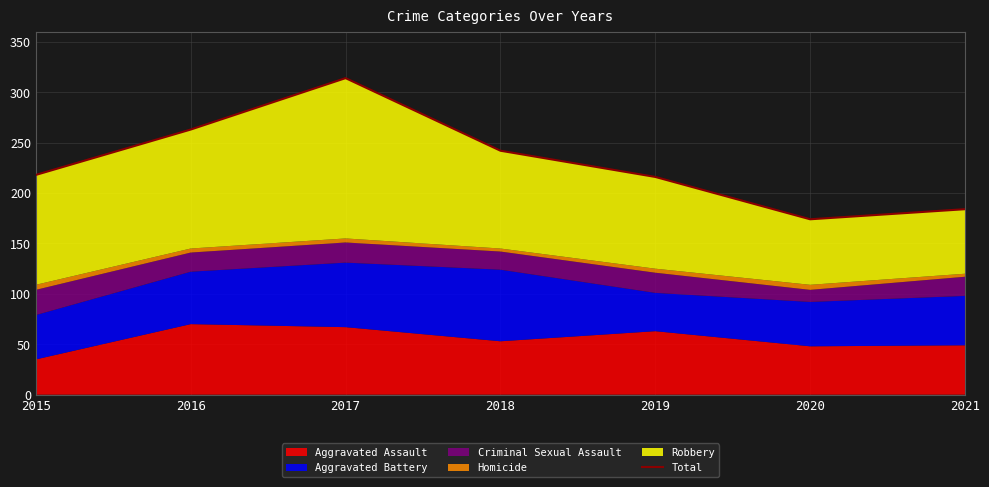

Is it true that the value at 2021 is 313?

False